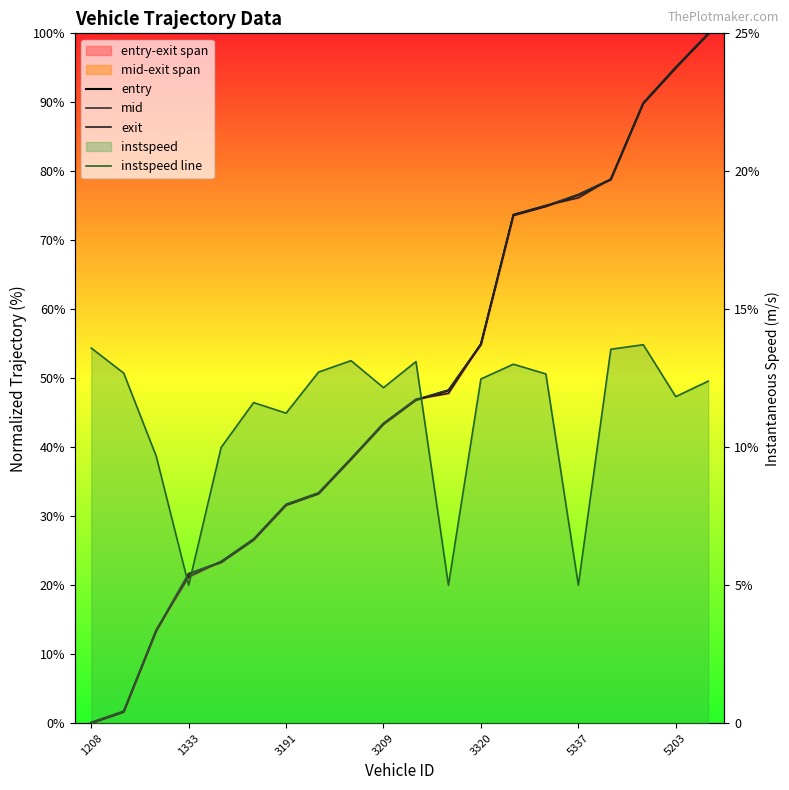

What is the greatest value displayed?

100.0